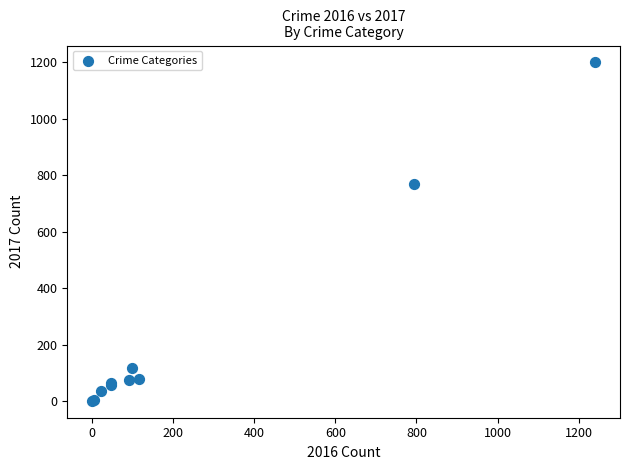

What Y value in the scatter plot is closest to 600?

771